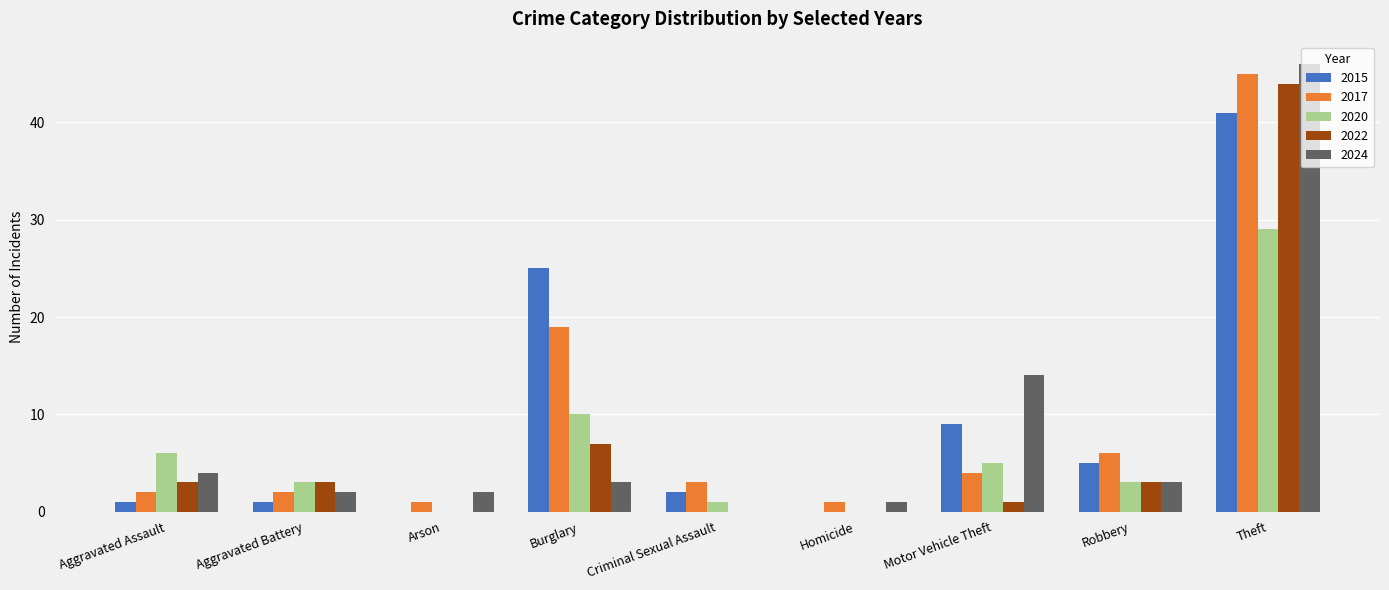

At which label is 2022 closest to 22?

Burglary